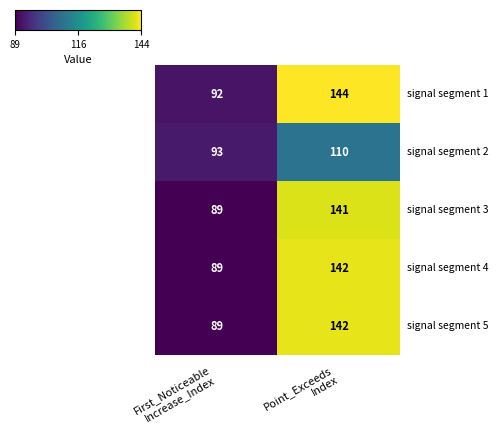

What is the greatest value displayed?

144